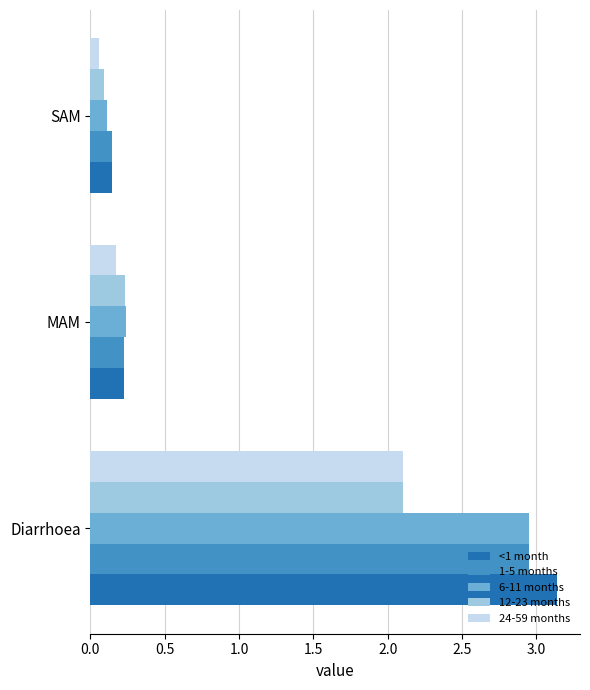

Which label corresponds to the largest value in the chart?

Diarrhoea